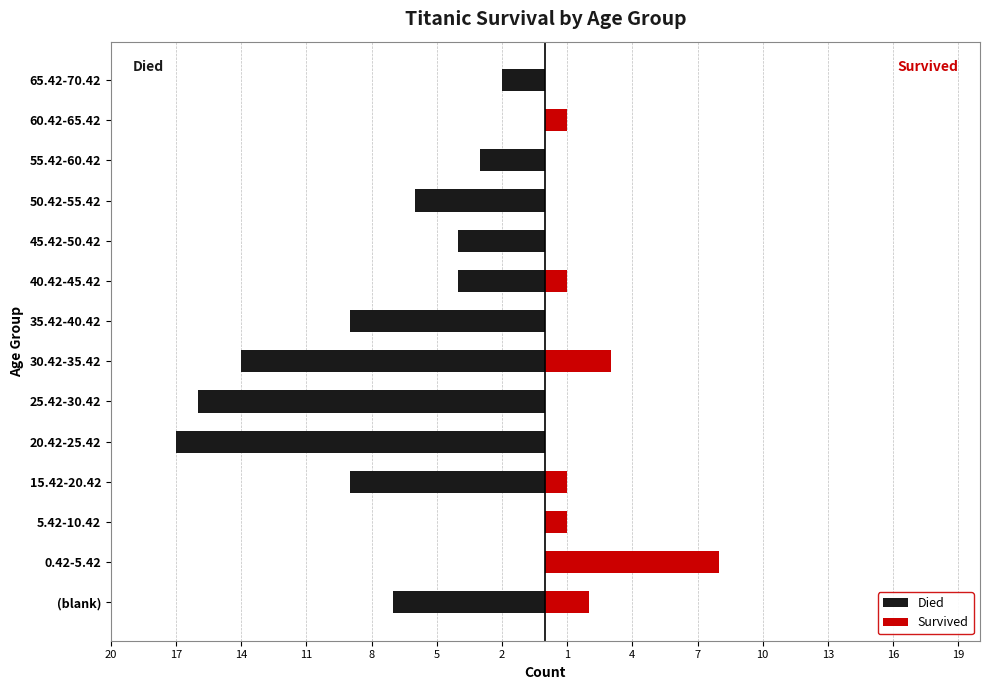

Reading left to right, what are all the values shown in this chart?

Died: -7	0	0	-9	-17	-16	-14	-9	-4	-4	-6	-3	0	-2
Survived: 2	8	1	1	0	0	3	0	1	0	0	0	1	0